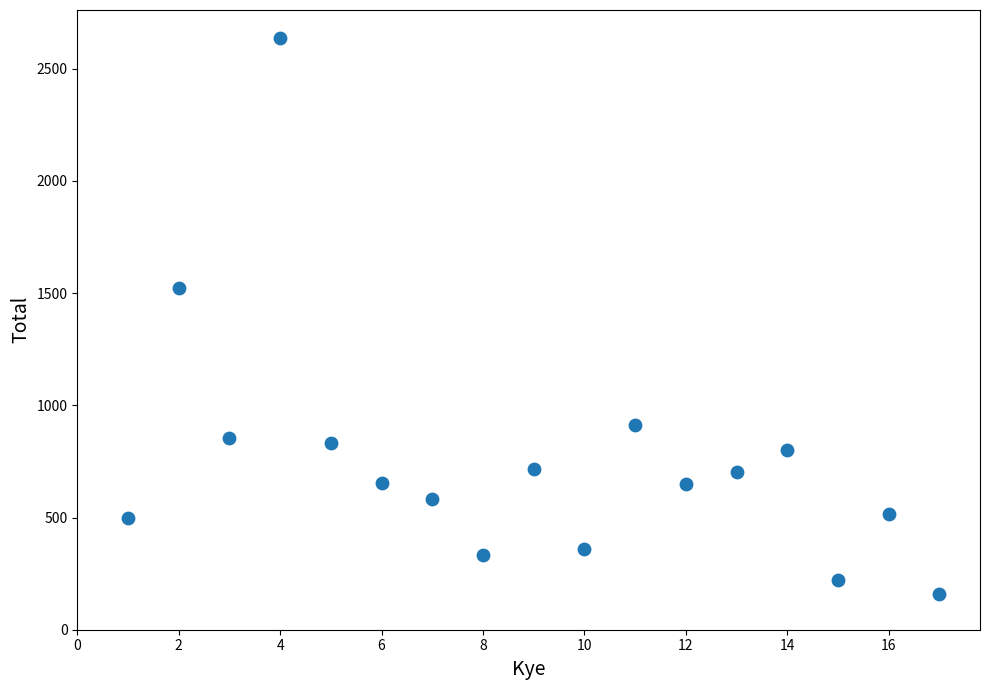

What Y value in the scatter plot is closest to 1398?

1523